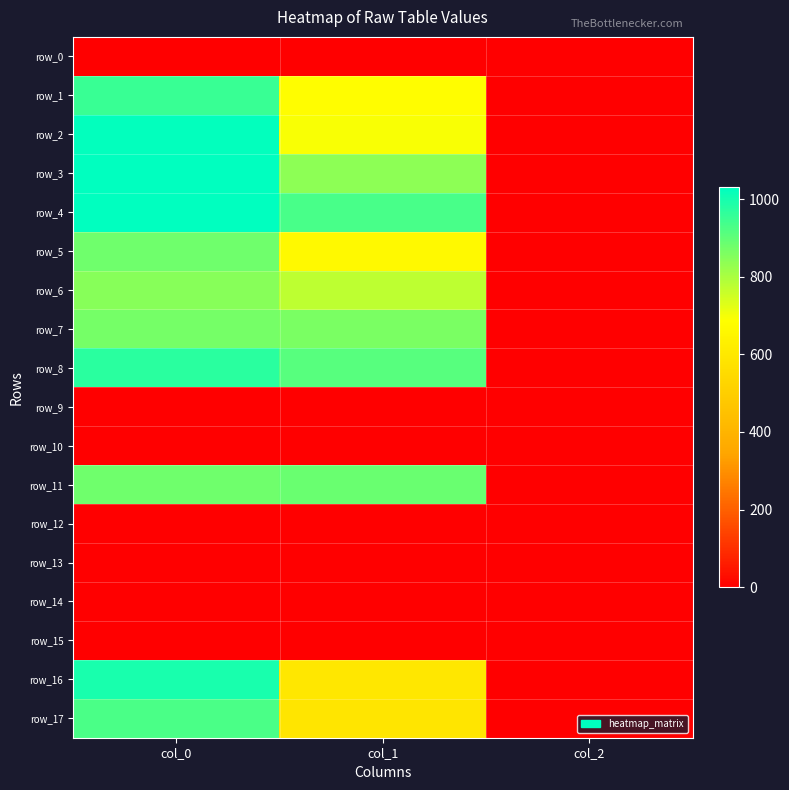

Rank the series by their maximum value, from highest to lowest.

row_3, row_4, row_2, row_16, row_8, row_1, row_17, row_11, row_5, row_7, row_6, row_0, row_9, row_10, row_12, row_13, row_14, row_15